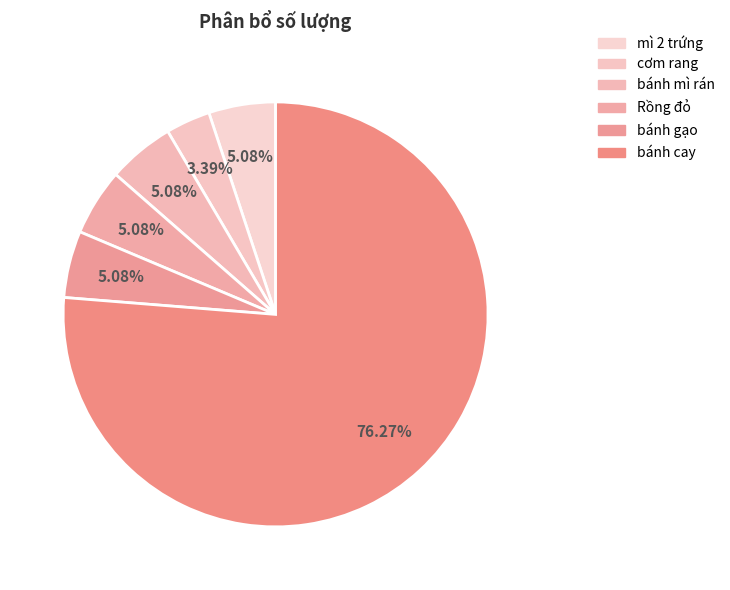

What percentage do cơm rang and mì 2 trứng together represent?

8.5%